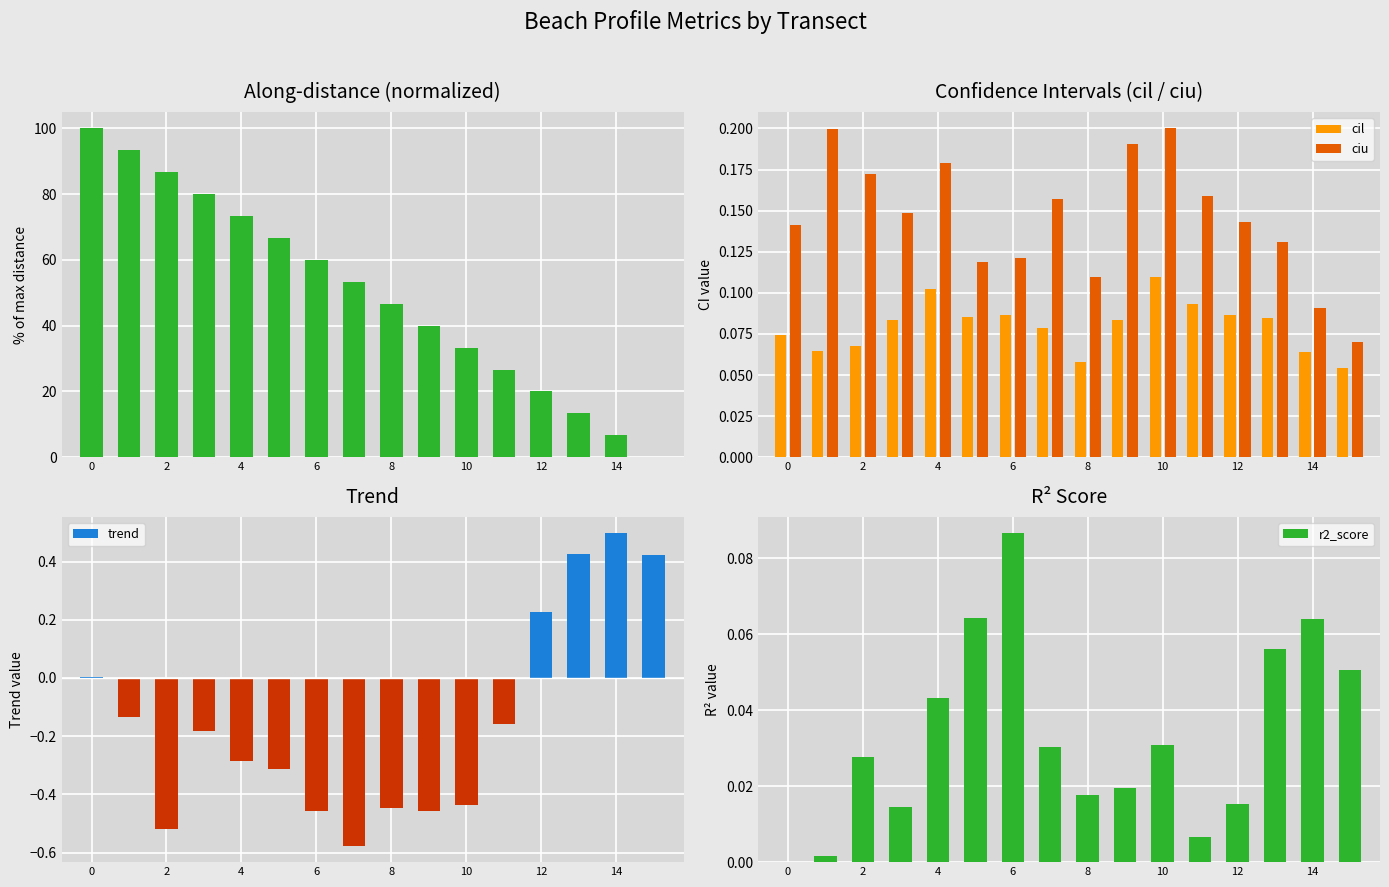

The value of ciu at 2 is 0.1. True or false?

False